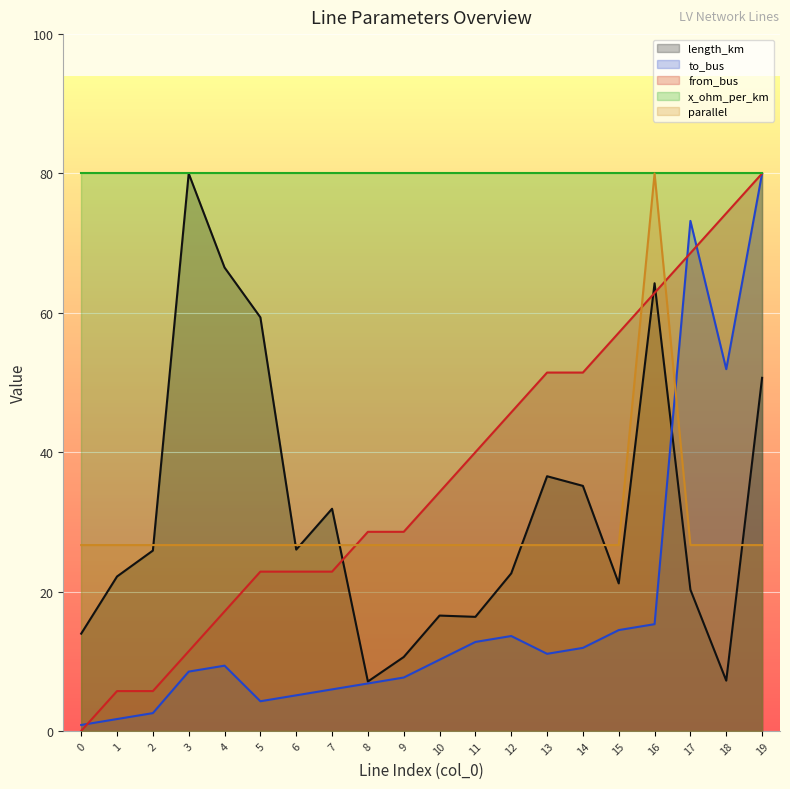

What value does the parallel series have at 1?

26.7